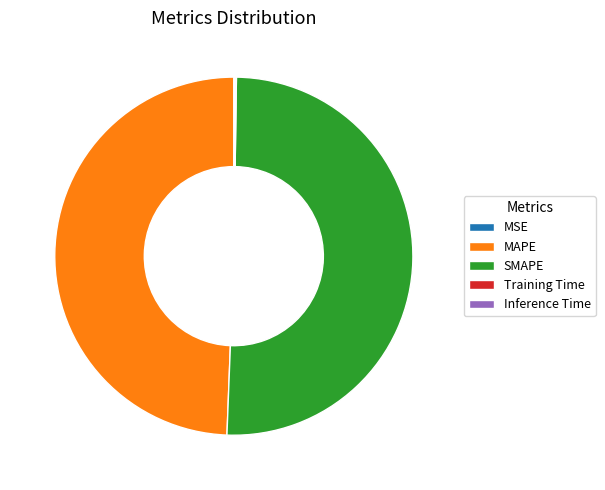

Is it true that SMAPE is 50% of the pie?

True